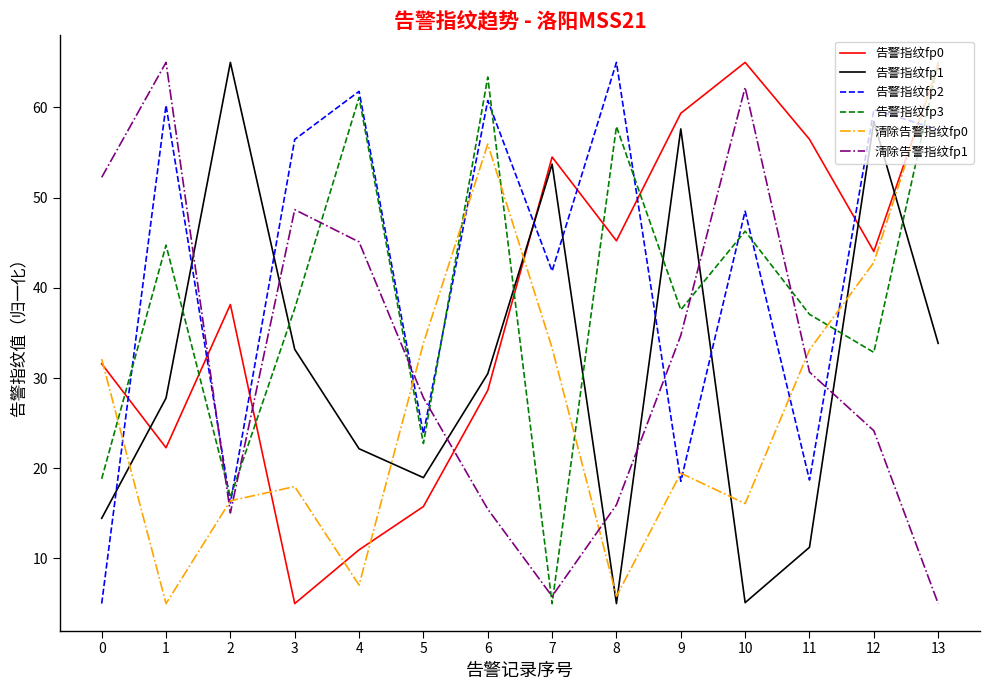

At which category does 告警指纹fp3 reach its first local peak?

1